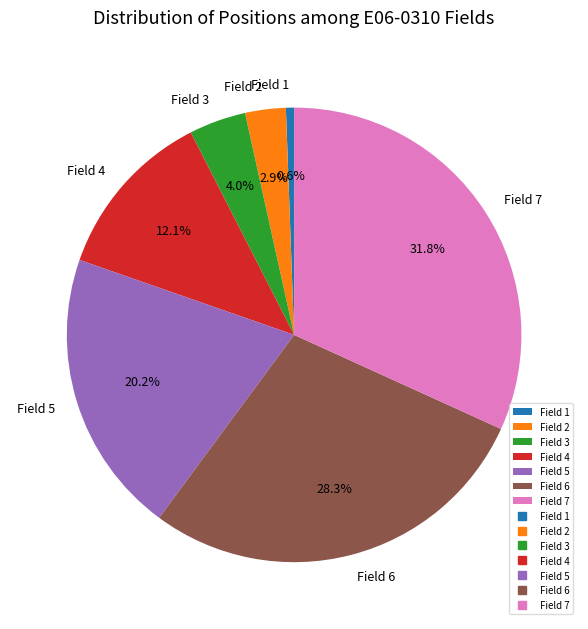

Rank the categories by value from highest to lowest.

Field 7, Field 6, Field 5, Field 4, Field 3, Field 2, Field 1